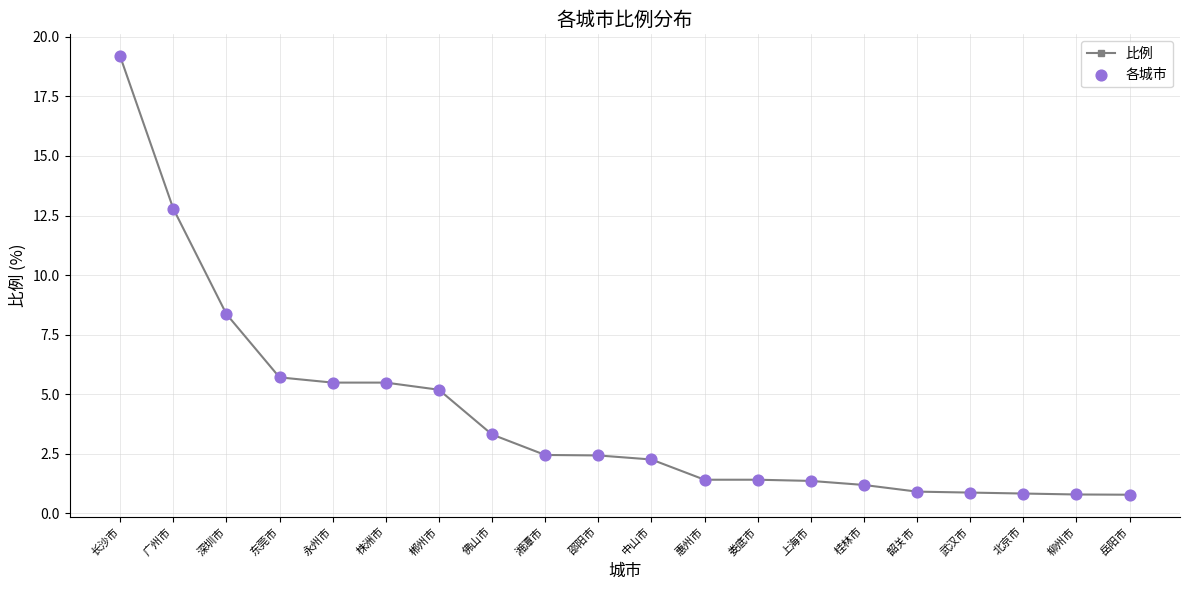

What is the ratio of the value at 岳阳市 to the value at 中山市?

0.3